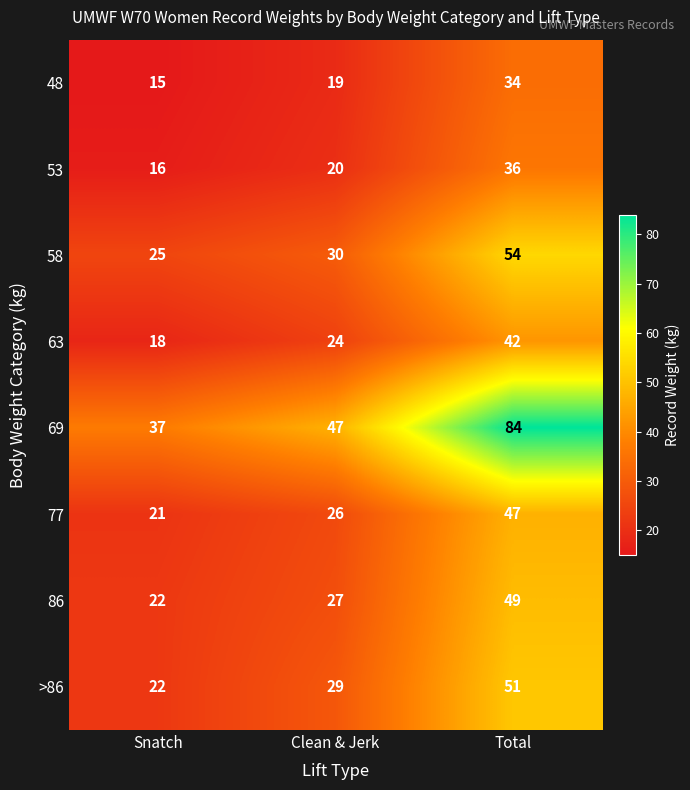

Where is 77 nearest to the value 34?

Clean & Jerk